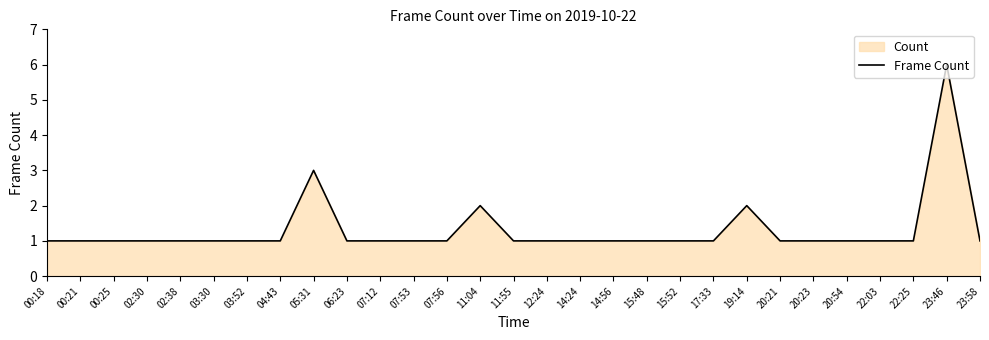

At which category does the data reach its first local peak?

05:31